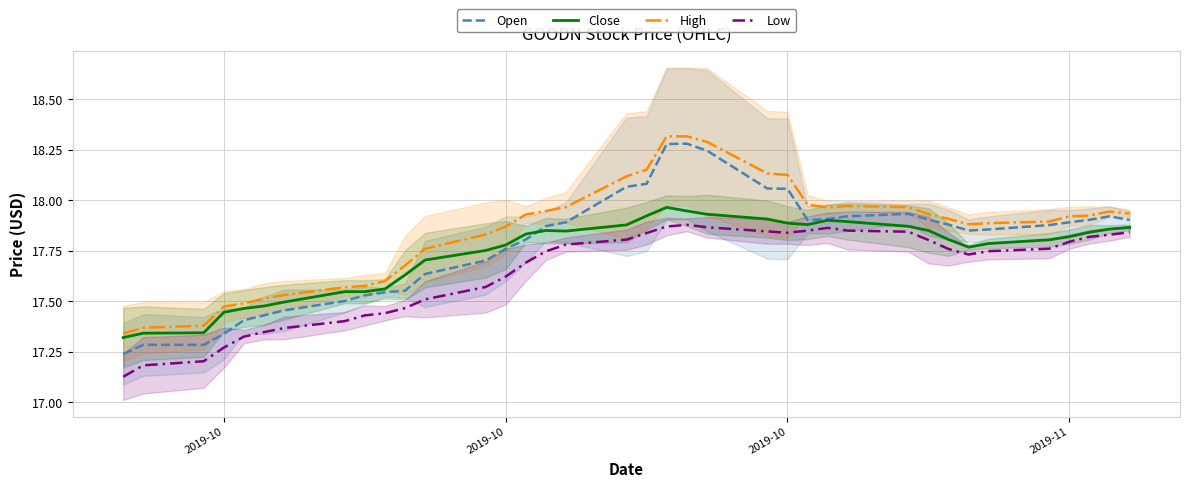

What are all the series names shown in the legend?

Open, Close, High, Low